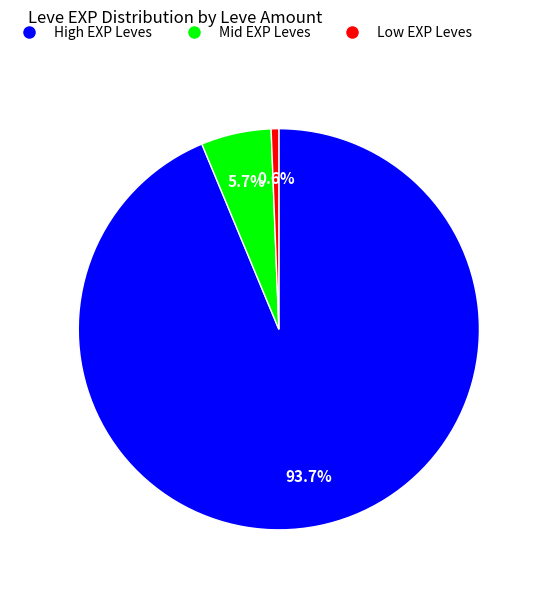

Is there a majority slice in this chart?

Yes